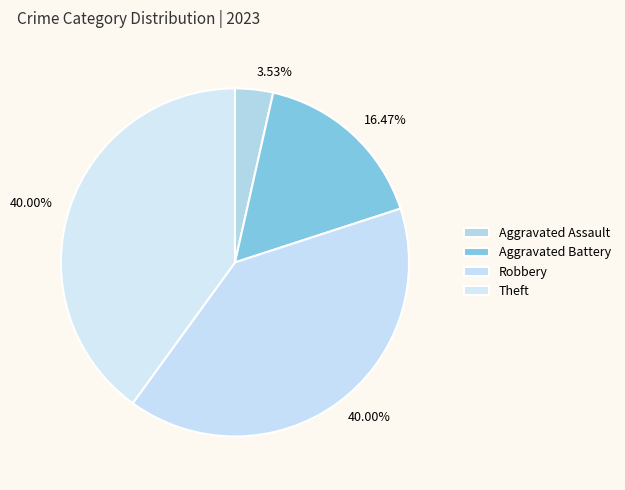

To the nearest percent, what portion does Aggravated Assault represent?

4%